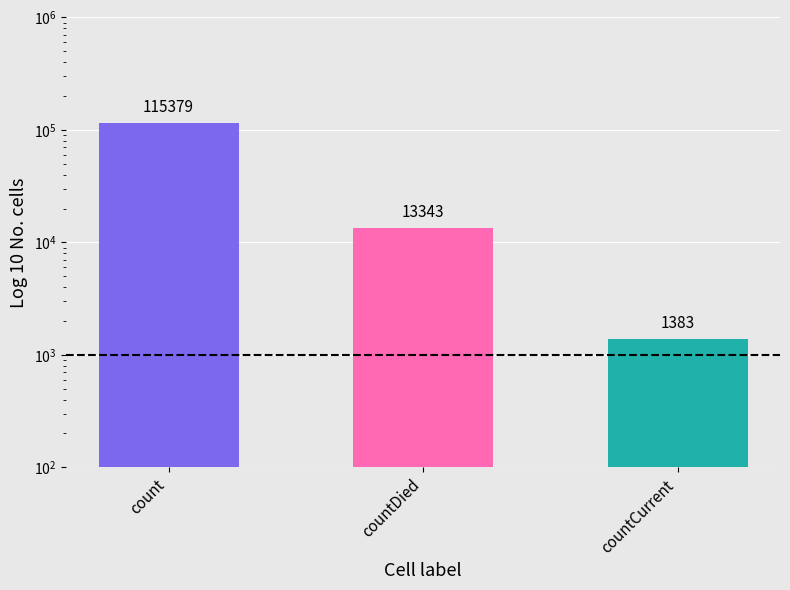

Reading left to right, what are all the values shown in this chart?

115379	13343	1383